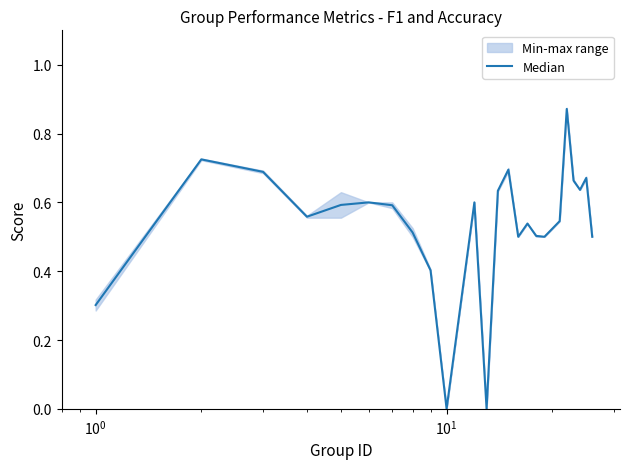

How many data points does each series have?

24